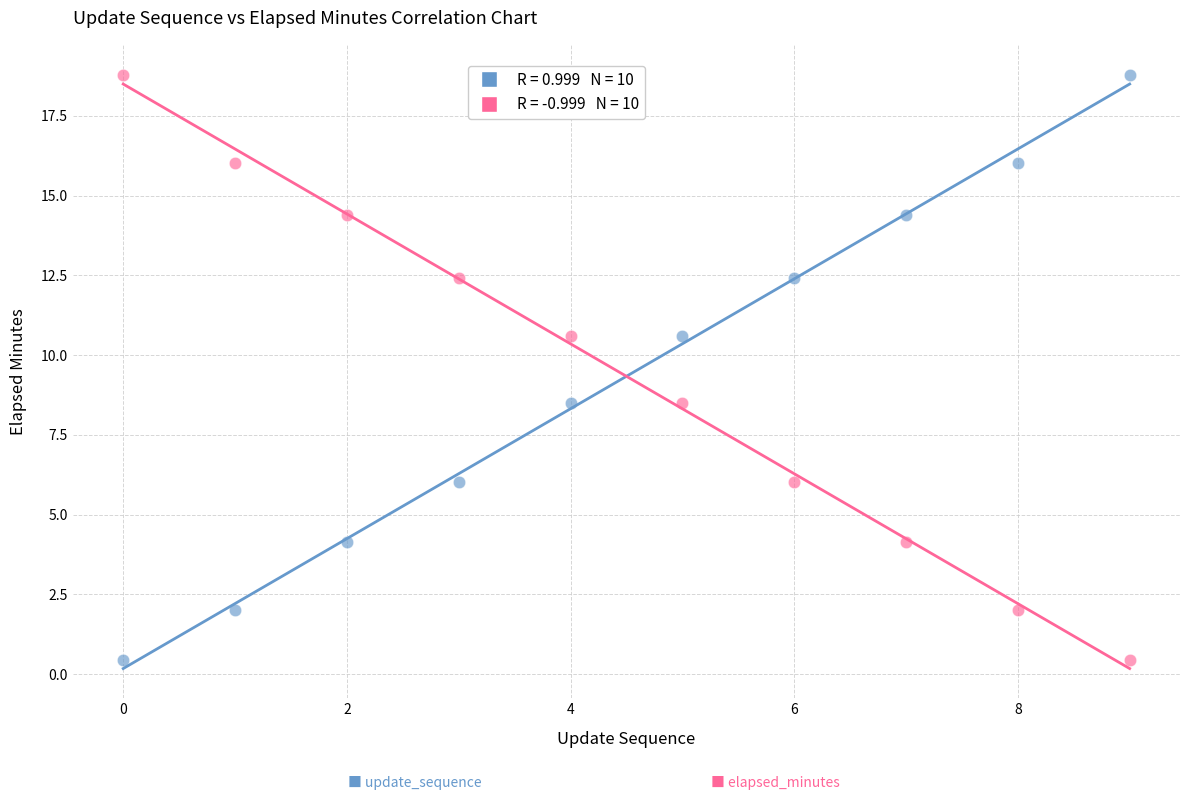

Across all data points, what is the range of Y values (max minus min)?

18.4